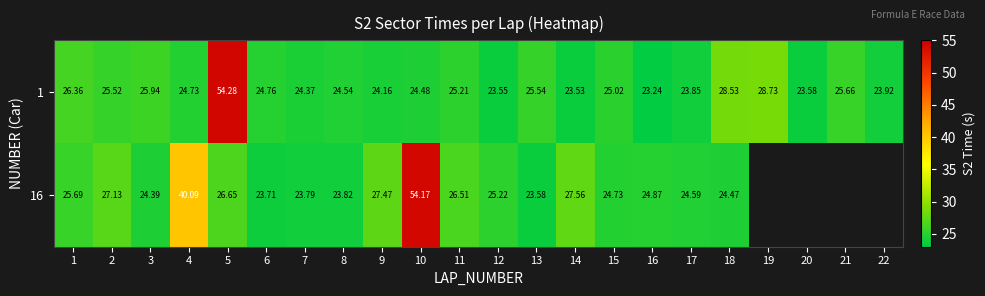

Rank the series at 13 from highest to lowest value.

1, 16